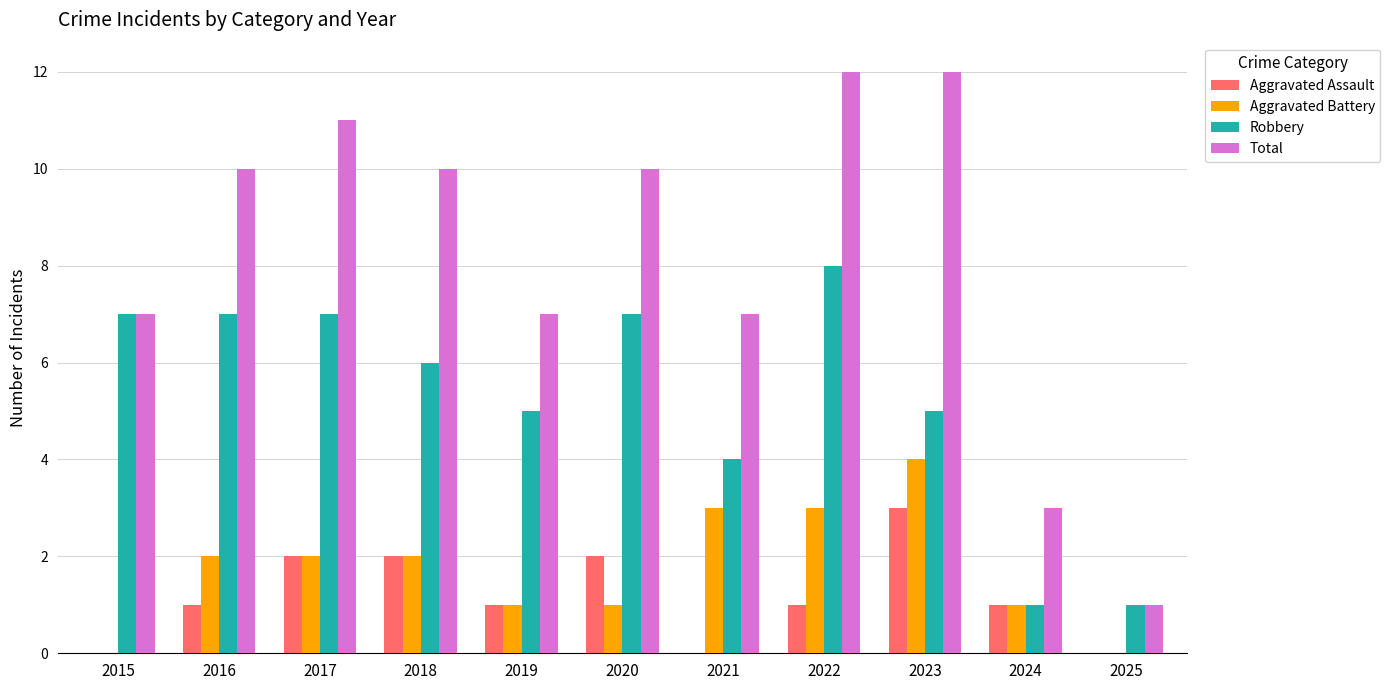

What is the highest value of the Aggravated Battery series?

4